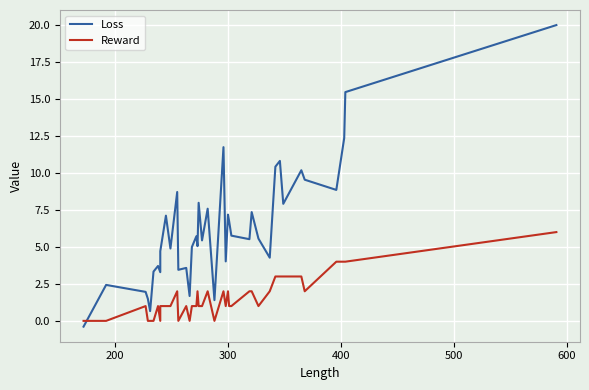

What are all the series names shown in the legend?

Loss, Reward